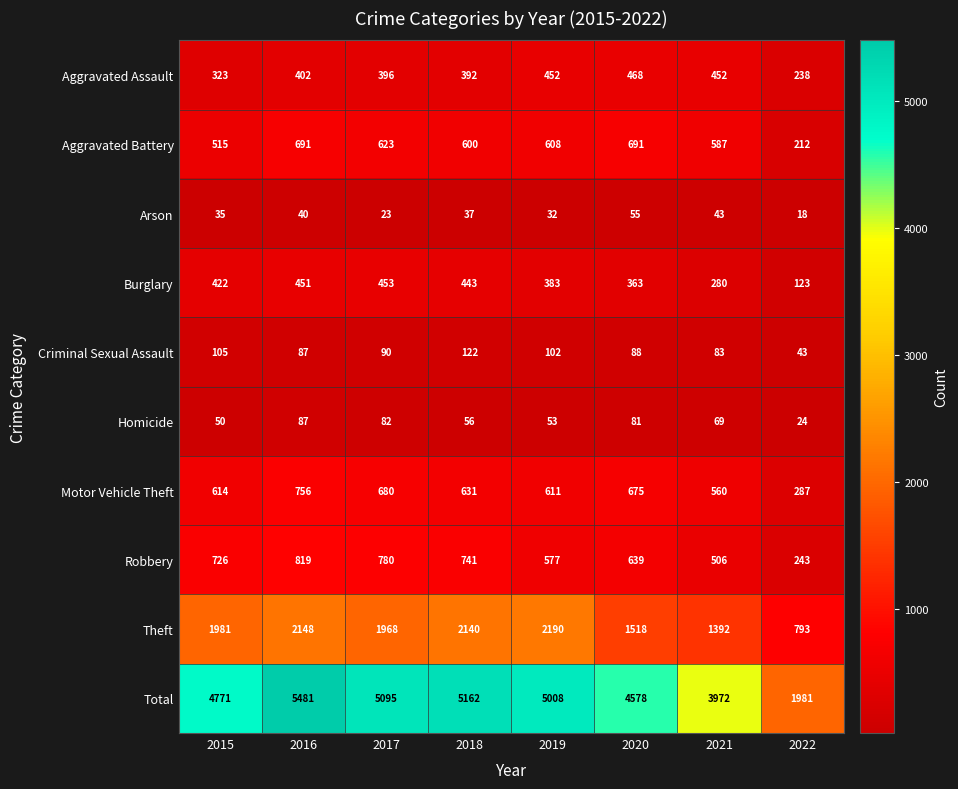

Is the value of Arson at 2016 greater than the value of Aggravated Assault at 2019?

No